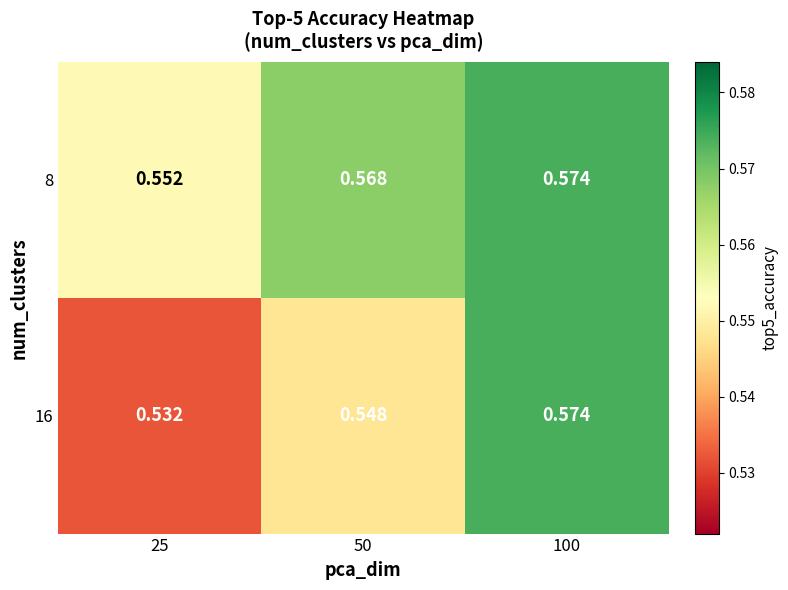

At how many categories does at least one series exceed 0?

3